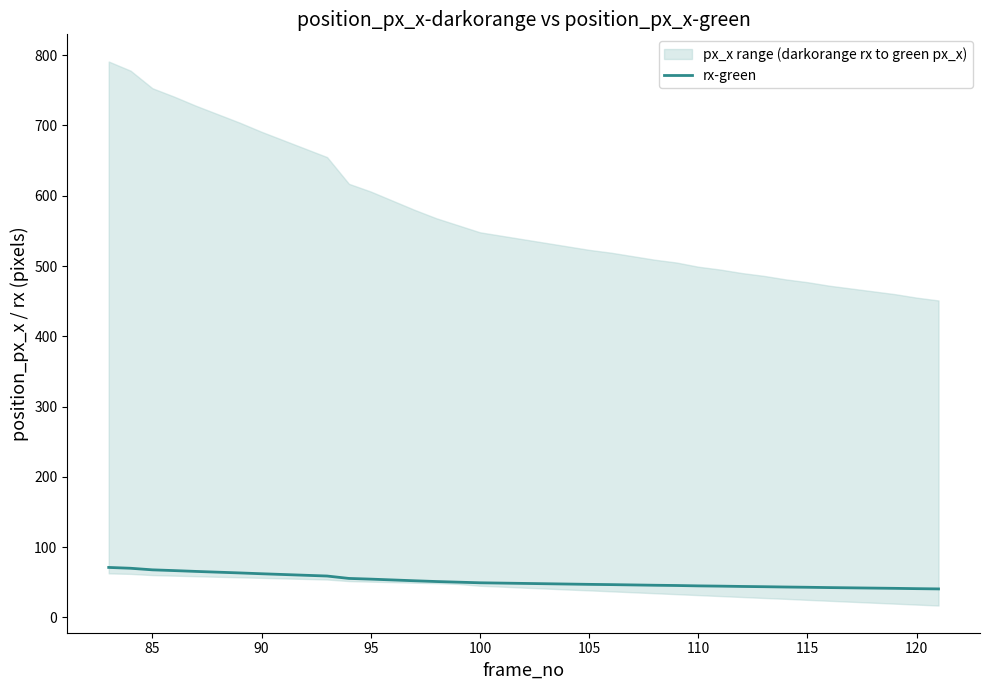

Reading left to right, list all the values displayed in this chart.

71.1	69.9	67.7	66.6	65.4	64.3	63.3	62.1	61.0	60.0	58.9	55.5	54.5	53.3	52.1	51.0	50.1	49.2	48.8	48.4	47.9	47.5	47.0	46.6	46.2	45.8	45.4	44.9	44.5	44.0	43.7	43.2	42.9	42.4	42.1	41.7	41.4	40.9	40.5